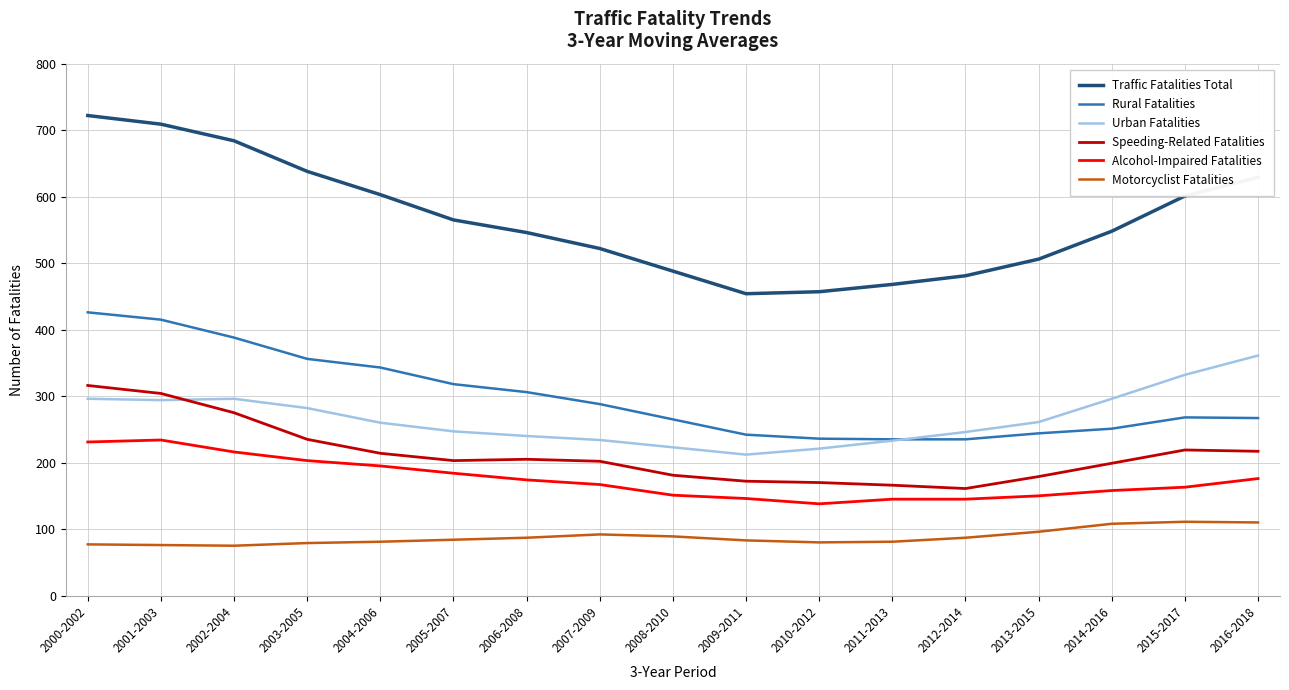

The value of Traffic Fatalities Total at 2012-2014 is 816. True or false?

False